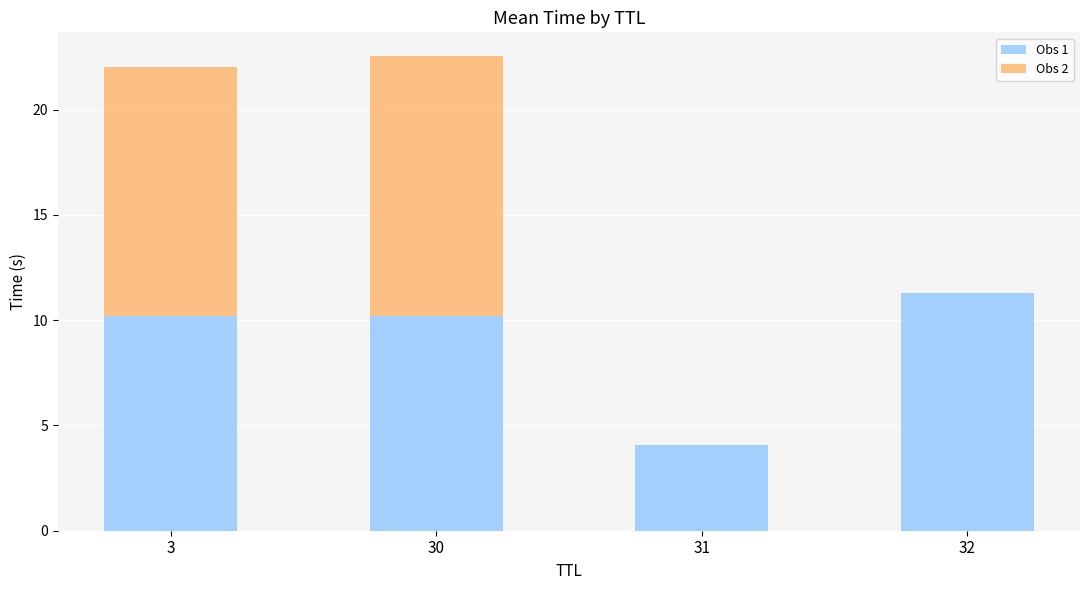

Reading left to right, list the values for the Obs 1 series.

3=10.2	30=10.2	31=4.1	32=11.3